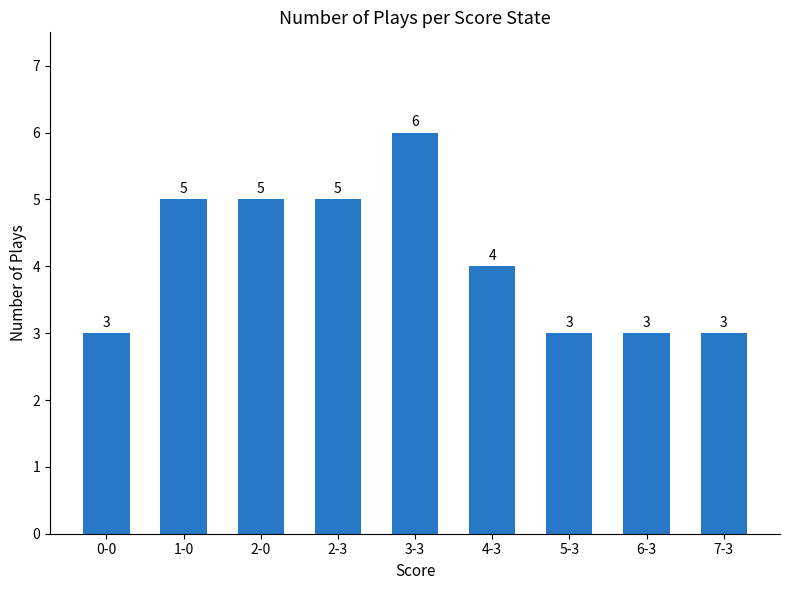

What value does the data have at 7-3?

3